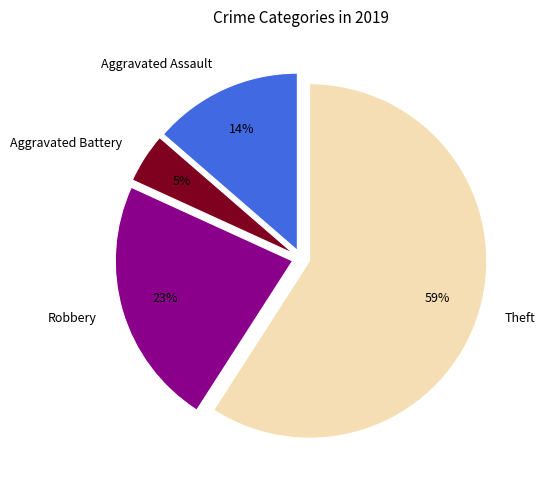

Between Aggravated Assault and Aggravated Battery, which is larger?

Aggravated Assault